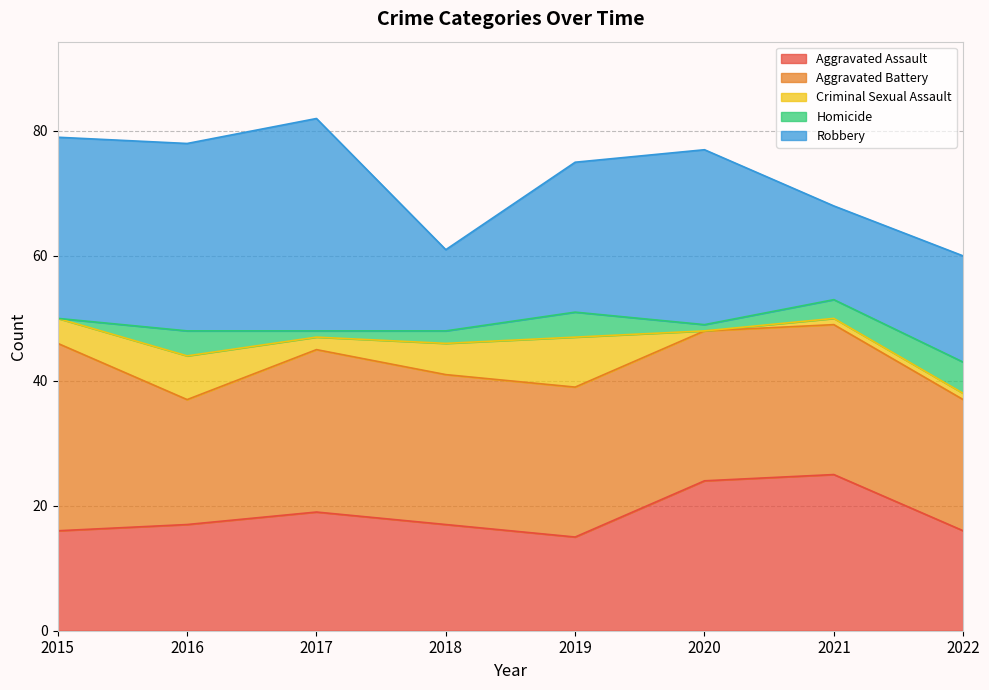

How many interior local valleys does the Aggravated Battery series have?

1